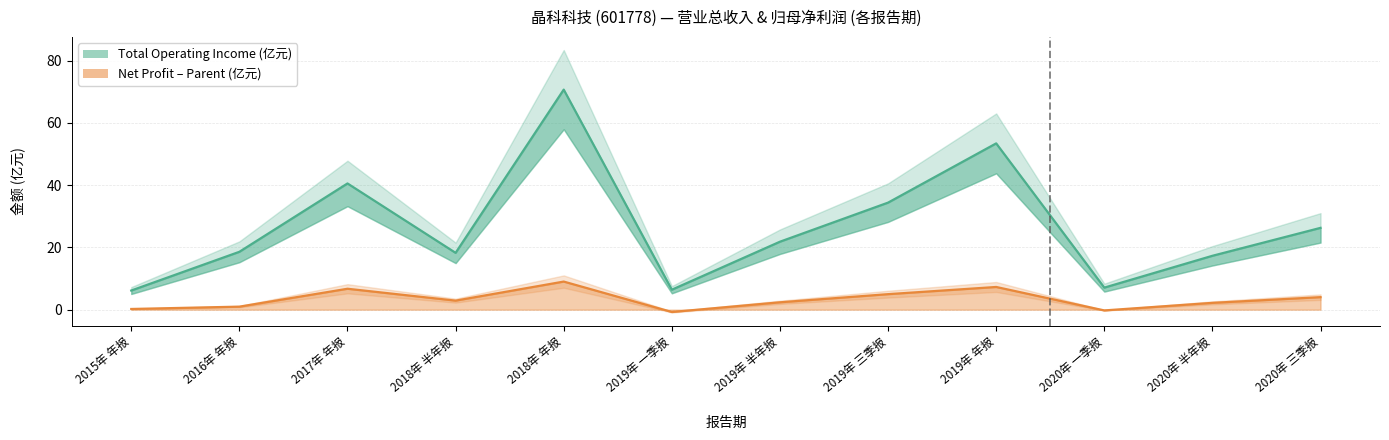

How many positive values does the Net Profit Attributable to Parent (亿元) series have?

10